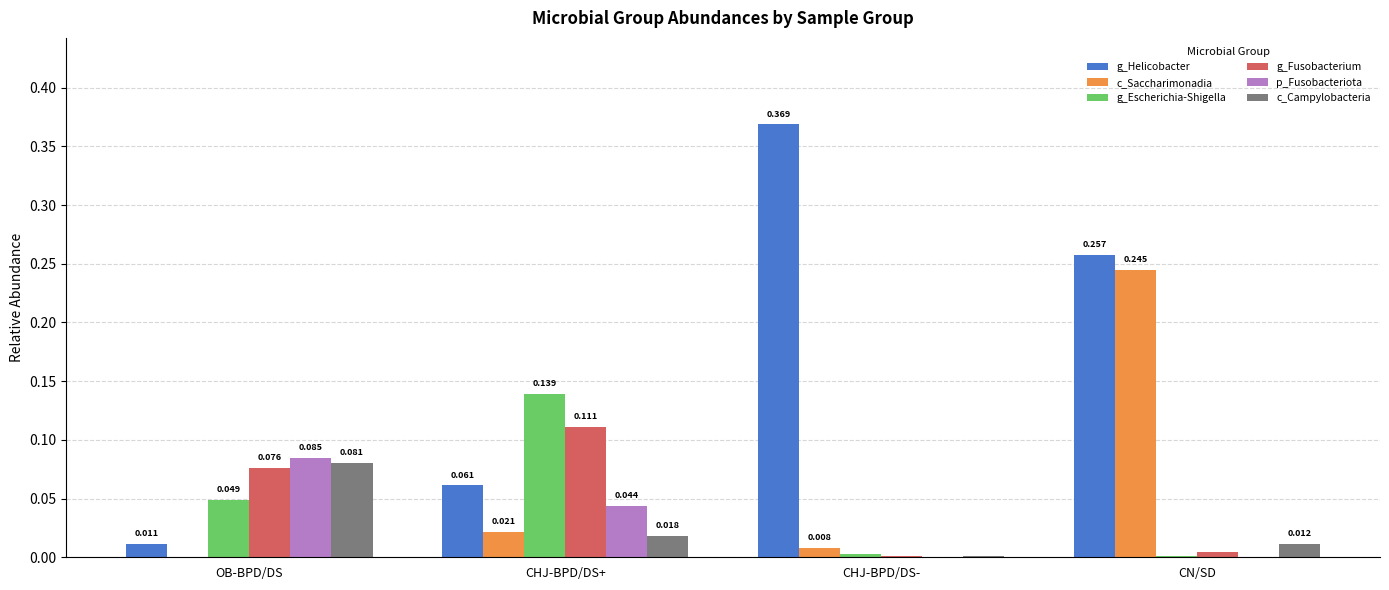

Which series has the largest range (max minus min)?

g_Helicobacter